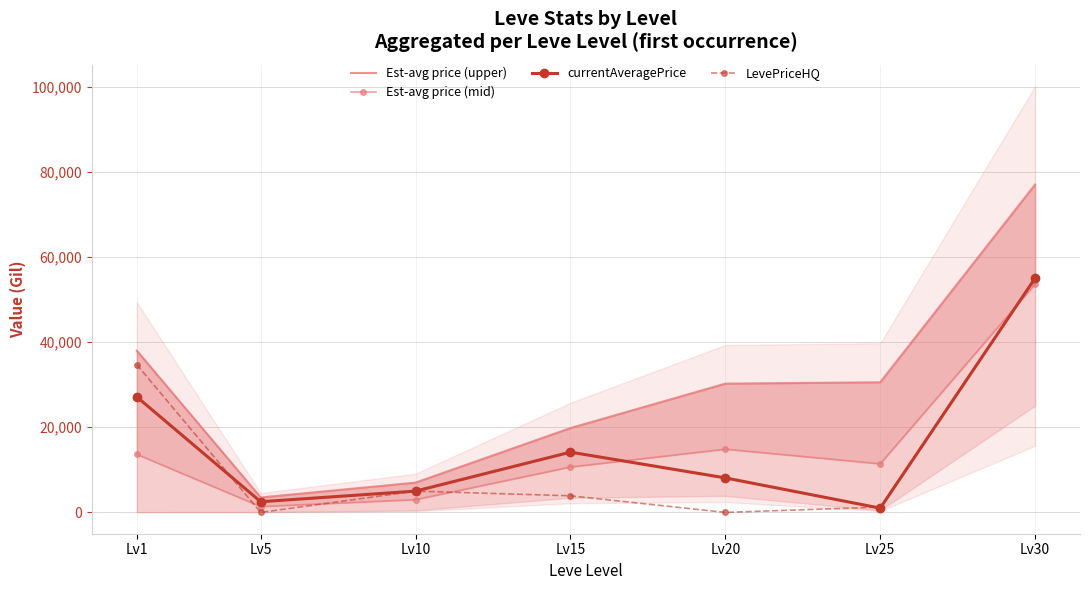

True or false: Est-avg price (upper) and LevePriceHQ intersect in this chart.

False